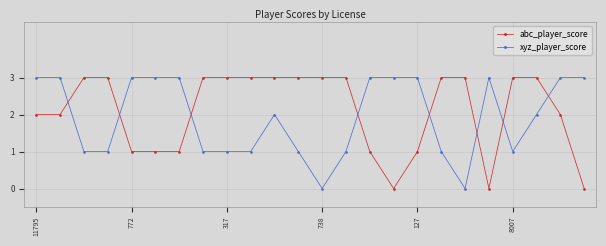

How many lines are shown in the chart?

2